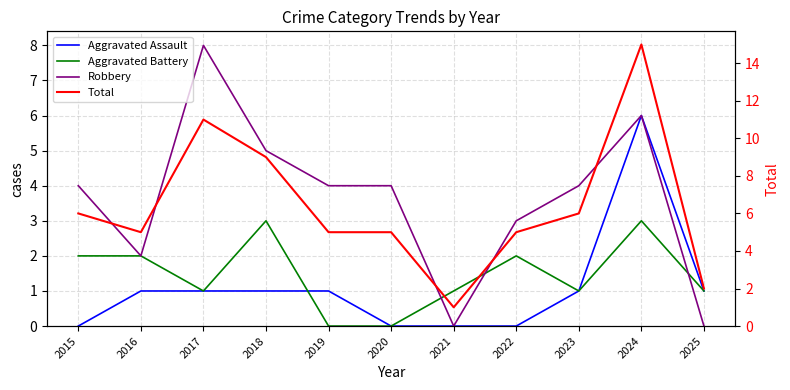

The Total series shows 1 at 2025. True or false?

False